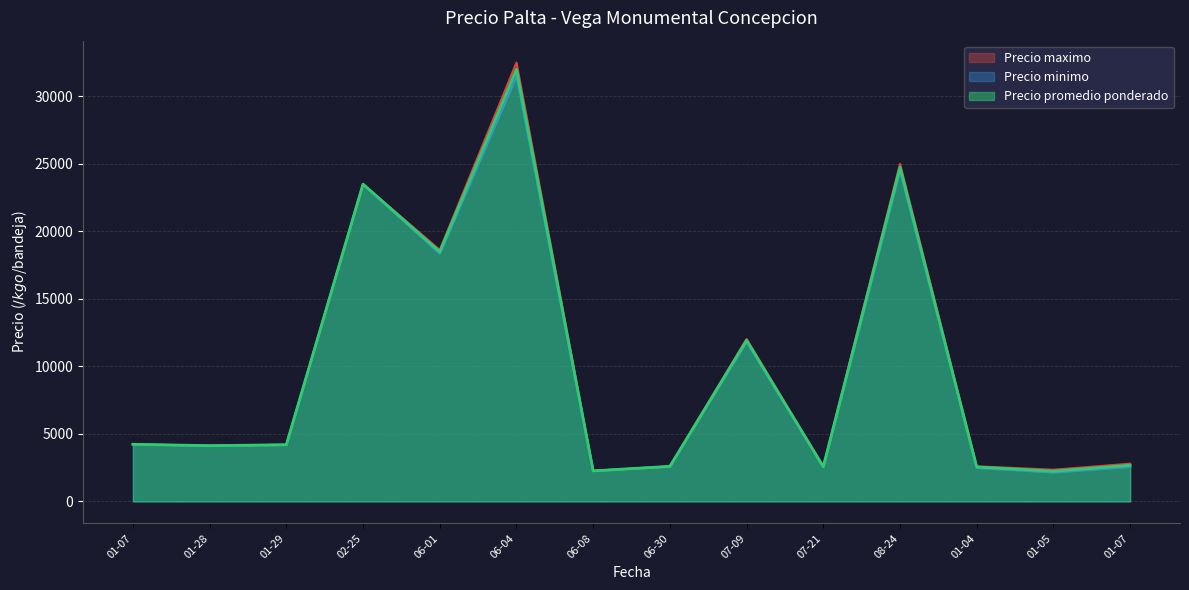

Which has a higher value, 2021-01-29 or 2022-01-05?

2021-01-29